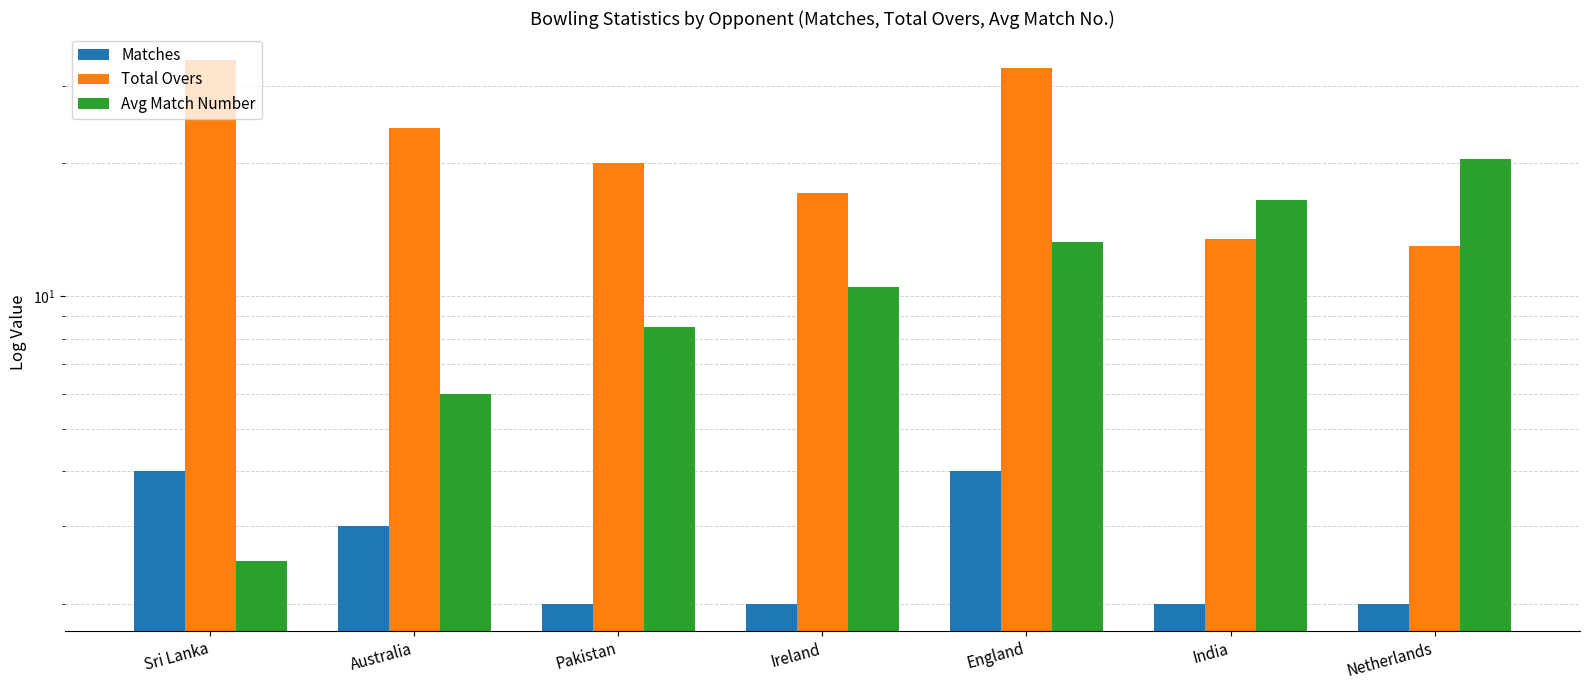

What is the total value across all series at Netherlands?

35.5